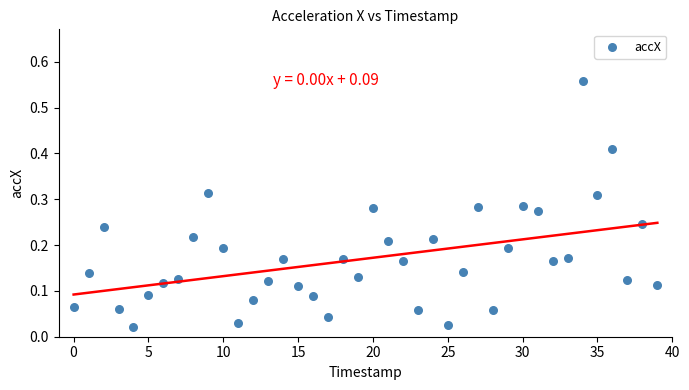

What is the range of Y values (max minus min)?

0.5